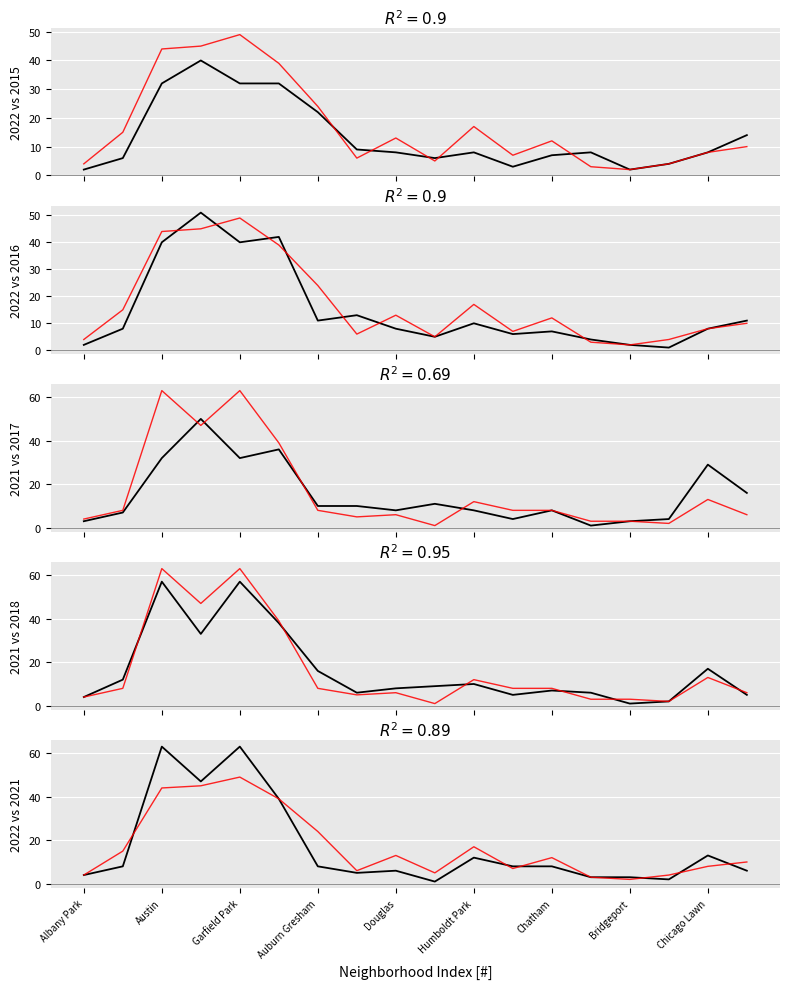

Reading left to right, list all the values displayed in this chart.

2022: 4	15	44	45	49	39	24	6	13	5	17	7	12	3	2	4	8	10
2016: 2	8	40	51	40	42	11	13	8	5	10	6	7	4	2	1	8	11
2017: 3	7	32	50	32	36	10	10	8	11	8	4	8	1	3	4	29	16
2021: 4	8	63	47	63	39	8	5	6	1	12	8	8	3	3	2	13	6
2018: 4	12	57	33	57	38	16	6	8	9	10	5	7	6	1	2	17	5
2015: 2	6	32	40	32	32	22	9	8	6	8	3	7	8	2	4	8	14